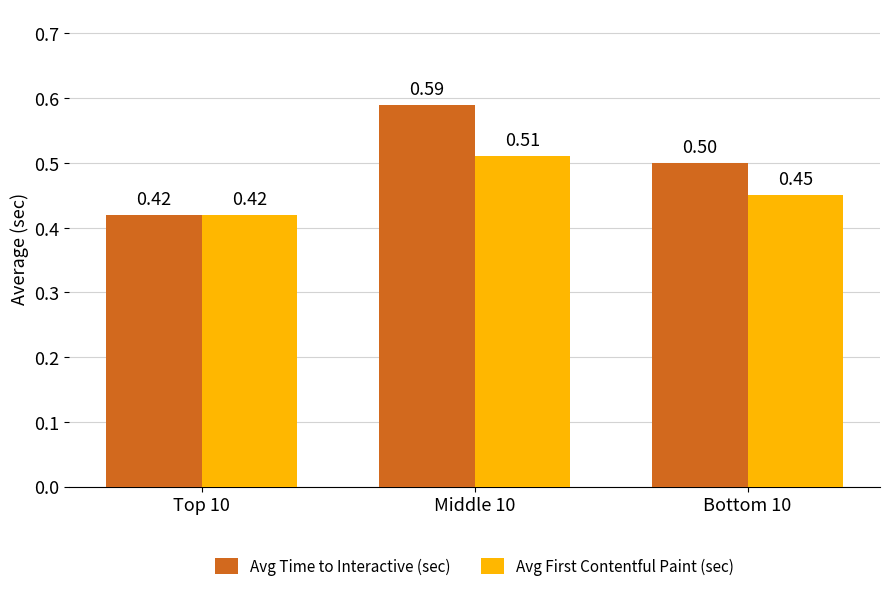

Which series has the widest spread of values?

Avg Time to Interactive (sec)